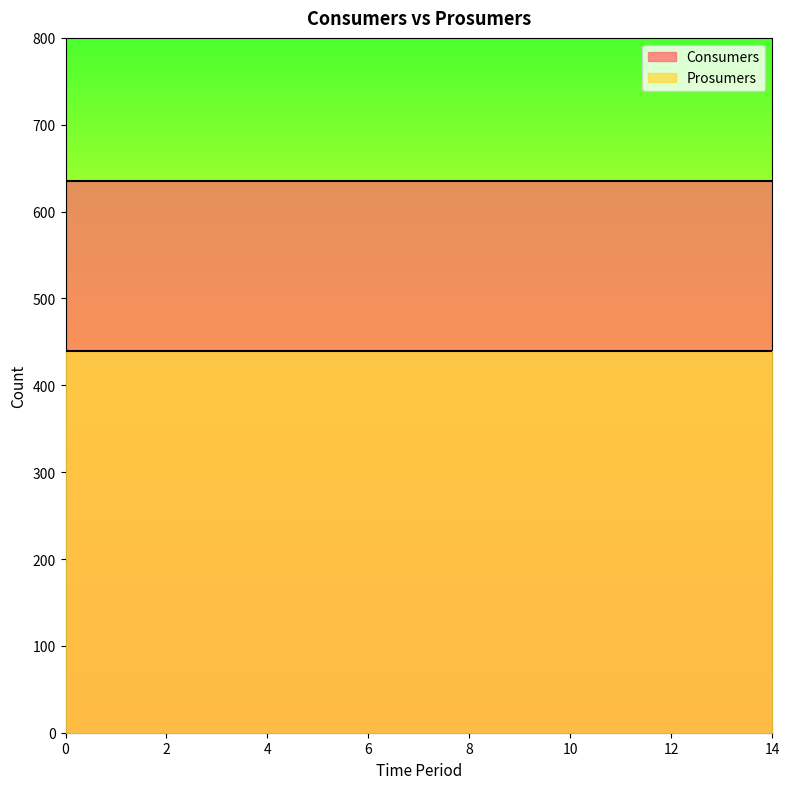

The value of Consumers at 1 is 188. True or false?

False